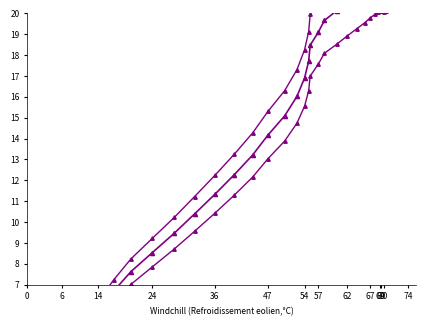

What is the difference between the second highest and second lowest values in the x series?

21.0